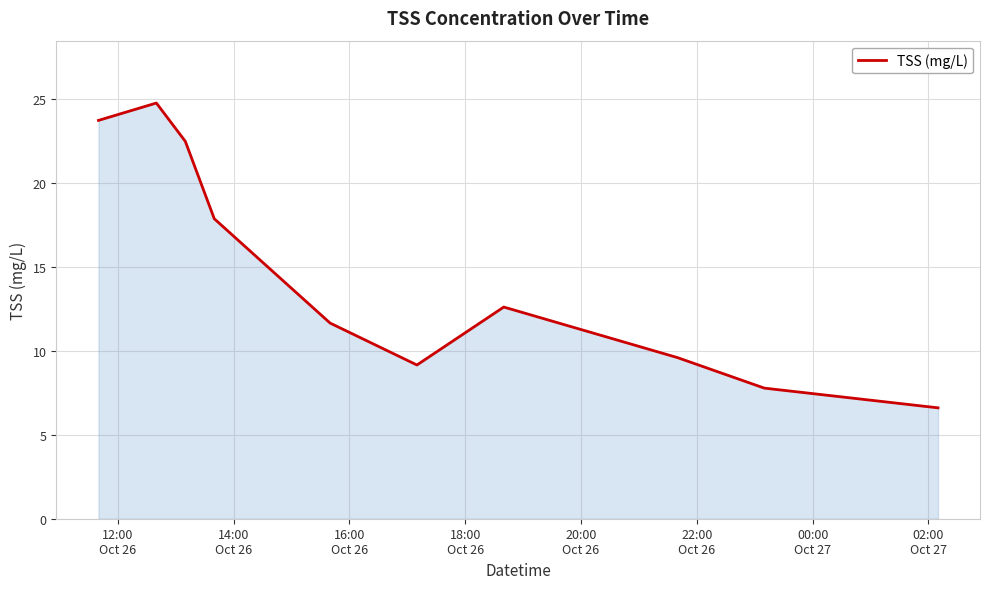

What is the difference between the maximum and minimum values?

18.2